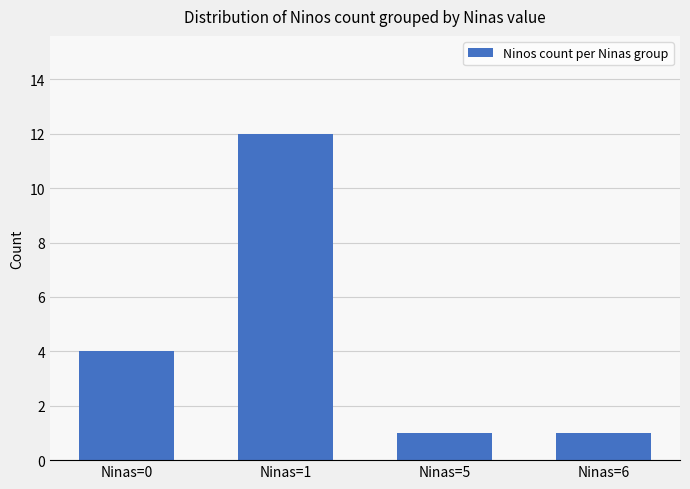

True or false: the data shows 12 at Ninas=1.

True